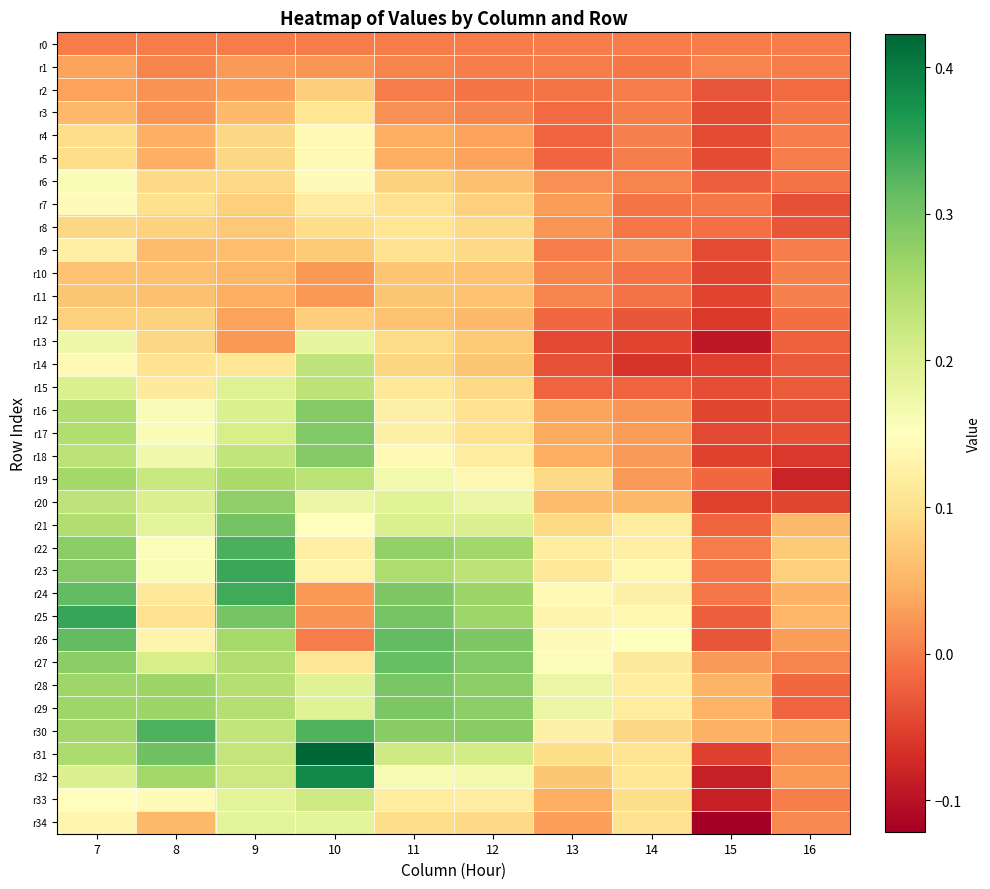

Reading left to right, transcribe all the data shown in this chart.

r0: 7=0.0	8=0.0	9=0.0	10=0.0	11=0.0	12=0.0	13=0.0	14=0.0	15=0.0	16=0.0
r1: 7=0.0	8=0.0	9=0.0	10=0.0	11=0.0	12=0.0	13=0.0	14=-0.0	15=0.0	16=0.0
r2: 7=0.0	8=0.0	9=0.0	10=0.1	11=0.0	12=-0.0	13=-0.0	14=0.0	15=-0.0	16=-0.0
r3: 7=0.1	8=0.0	9=0.1	10=0.1	11=0.0	12=0.0	13=-0.0	14=0.0	15=-0.0	16=-0.0
r4: 7=0.1	8=0.0	9=0.1	10=0.1	11=0.0	12=0.0	13=-0.0	14=0.0	15=-0.0	16=0.0
r5: 7=0.1	8=0.0	9=0.1	10=0.1	11=0.0	12=0.0	13=-0.0	14=0.0	15=-0.0	16=0.0
r6: 7=0.2	8=0.1	9=0.1	10=0.1	11=0.1	12=0.1	13=0.0	14=0.0	15=-0.0	16=-0.0
r7: 7=0.1	8=0.1	9=0.1	10=0.1	11=0.1	12=0.1	13=0.0	14=-0.0	15=-0.0	16=-0.0
r8: 7=0.1	8=0.1	9=0.1	10=0.1	11=0.1	12=0.1	13=0.0	14=-0.0	15=-0.0	16=-0.0
r9: 7=0.1	8=0.1	9=0.1	10=0.1	11=0.1	12=0.1	13=0.0	14=0.0	15=-0.0	16=0.0
r10: 7=0.1	8=0.1	9=0.1	10=0.0	11=0.1	12=0.1	13=0.0	14=-0.0	15=-0.0	16=0.0
r11: 7=0.1	8=0.1	9=0.0	10=0.0	11=0.1	12=0.1	13=0.0	14=-0.0	15=-0.0	16=0.0
r12: 7=0.1	8=0.1	9=0.0	10=0.1	11=0.1	12=0.1	13=-0.0	14=-0.0	15=-0.1	16=-0.0
r13: 7=0.2	8=0.1	9=0.0	10=0.2	11=0.1	12=0.1	13=-0.0	14=-0.0	15=-0.1	16=-0.0
r14: 7=0.1	8=0.1	9=0.1	10=0.2	11=0.1	12=0.1	13=-0.0	14=-0.1	15=-0.1	16=-0.0
r15: 7=0.2	8=0.1	9=0.2	10=0.2	11=0.1	12=0.1	13=-0.0	14=-0.0	15=-0.0	16=-0.0
r16: 7=0.2	8=0.2	9=0.2	10=0.3	11=0.1	12=0.1	13=0.0	14=0.0	15=-0.0	16=-0.0
r17: 7=0.2	8=0.2	9=0.2	10=0.3	11=0.1	12=0.1	13=0.0	14=0.0	15=-0.0	16=-0.0
r18: 7=0.2	8=0.2	9=0.2	10=0.3	11=0.1	12=0.1	13=0.0	14=0.0	15=-0.1	16=-0.1
r19: 7=0.3	8=0.2	9=0.3	10=0.2	11=0.2	12=0.1	13=0.1	14=0.0	15=-0.0	16=-0.1
r20: 7=0.2	8=0.2	9=0.3	10=0.2	11=0.2	12=0.2	13=0.1	14=0.1	15=-0.1	16=-0.0
r21: 7=0.2	8=0.2	9=0.3	10=0.2	11=0.2	12=0.2	13=0.1	14=0.1	15=-0.0	16=0.1
r22: 7=0.3	8=0.2	9=0.3	10=0.1	11=0.3	12=0.3	13=0.1	14=0.1	15=-0.0	16=0.1
r23: 7=0.3	8=0.2	9=0.3	10=0.1	11=0.2	12=0.2	13=0.1	14=0.1	15=-0.0	16=0.1
r24: 7=0.3	8=0.1	9=0.3	10=0.0	11=0.3	12=0.3	13=0.1	14=0.1	15=-0.0	16=0.0
r25: 7=0.3	8=0.1	9=0.3	10=0.0	11=0.3	12=0.3	13=0.1	14=0.1	15=-0.0	16=0.1
r26: 7=0.3	8=0.1	9=0.3	10=0.0	11=0.3	12=0.3	13=0.1	14=0.2	15=-0.0	16=0.0
r27: 7=0.3	8=0.2	9=0.2	10=0.1	11=0.3	12=0.3	13=0.2	14=0.1	15=0.0	16=0.0
r28: 7=0.3	8=0.3	9=0.2	10=0.2	11=0.3	12=0.3	13=0.2	14=0.1	15=0.0	16=-0.0
r29: 7=0.3	8=0.3	9=0.2	10=0.2	11=0.3	12=0.3	13=0.2	14=0.1	15=0.1	16=-0.0
r30: 7=0.3	8=0.3	9=0.2	10=0.3	11=0.3	12=0.3	13=0.1	14=0.1	15=0.0	16=0.0
r31: 7=0.3	8=0.3	9=0.2	10=0.4	11=0.2	12=0.2	13=0.1	14=0.1	15=-0.1	16=0.0
r32: 7=0.2	8=0.3	9=0.2	10=0.4	11=0.2	12=0.2	13=0.1	14=0.1	15=-0.1	16=0.0
r33: 7=0.1	8=0.1	9=0.2	10=0.2	11=0.1	12=0.1	13=0.0	14=0.1	15=-0.1	16=0.0
r34: 7=0.1	8=0.1	9=0.2	10=0.2	11=0.1	12=0.1	13=0.0	14=0.1	15=-0.1	16=0.0